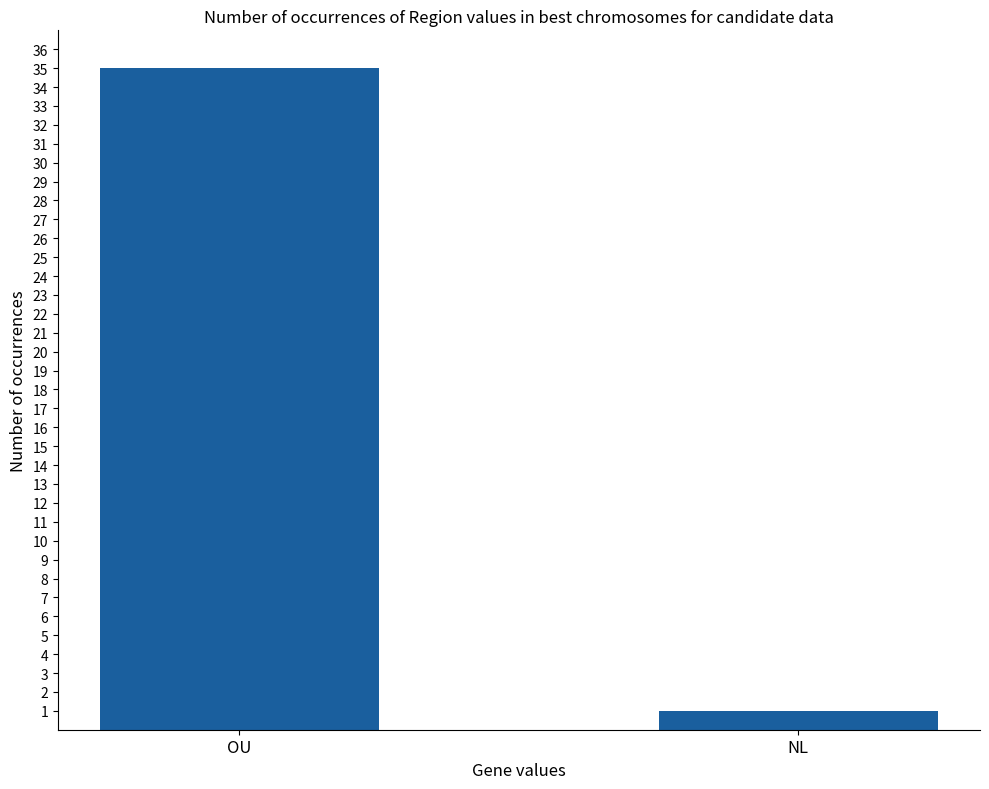

What is the label of the 1st bar from the right?

NL